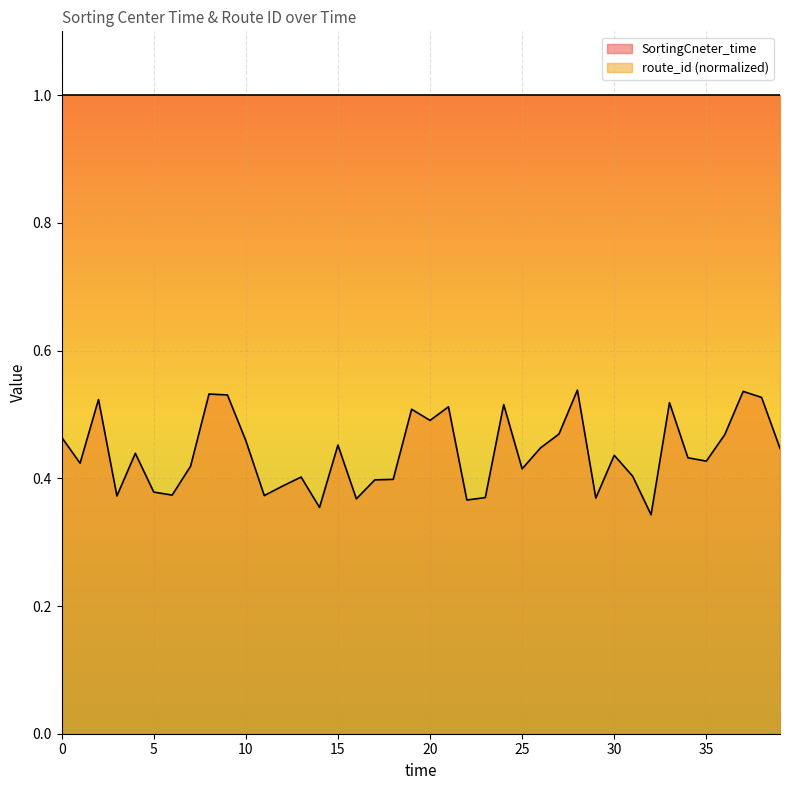

Reading left to right, what are all the values shown in this chart?

0.5	0.4	0.5	0.4	0.4	0.4	0.4	0.4	0.5	0.5	0.5	0.4	0.4	0.4	0.4	0.5	0.4	0.4	0.4	0.5	0.5	0.5	0.4	0.4	0.5	0.4	0.4	0.5	0.5	0.4	0.4	0.4	0.3	0.5	0.4	0.4	0.5	0.5	0.5	0.4